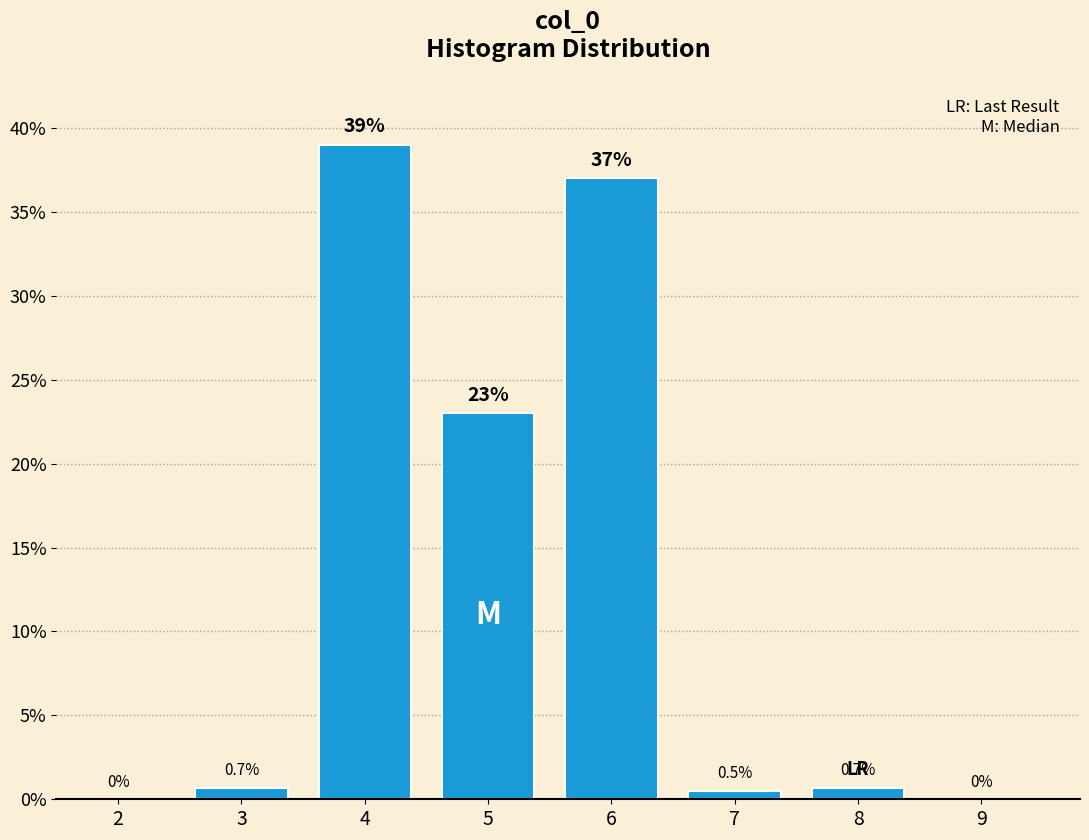

Reading right to left, extract all data points from this chart.

9=0.0	8=0.7	7=0.5	6=37.0	5=23.0	4=39.0	3=0.7	2=0.0